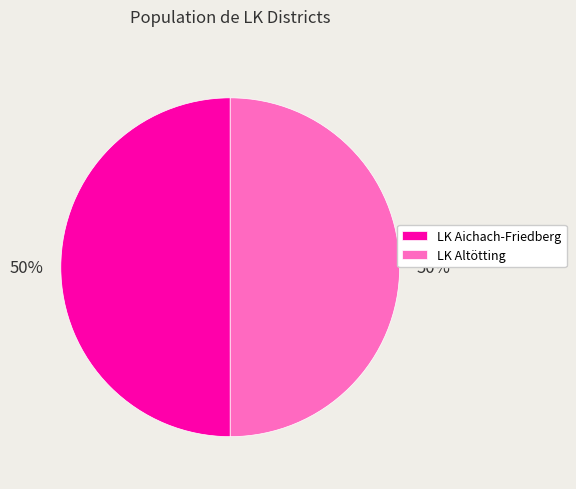

Approximately how many times larger is the value at LK Altötting compared to LK Aichach-Friedberg?

1.0